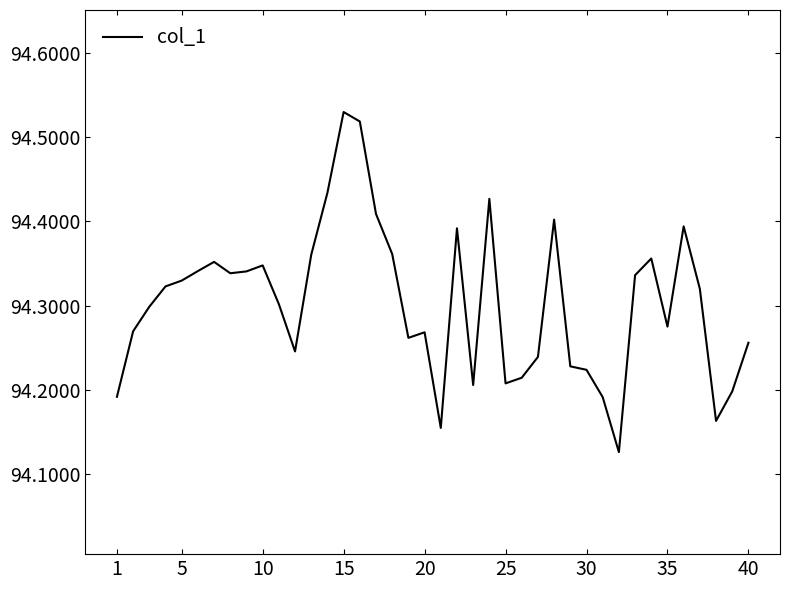

What is the difference between the maximum and minimum values?

0.4